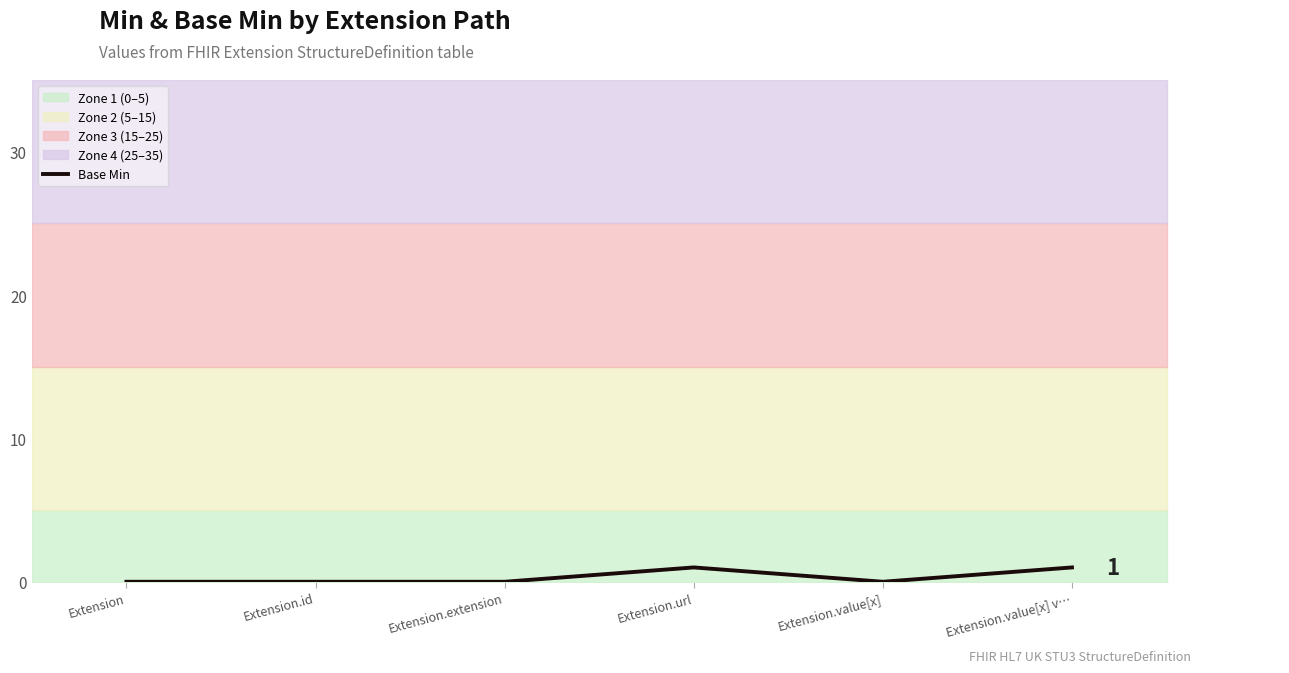

What is the difference between the values at Extension.value[x] v… and Extension.extension?

1